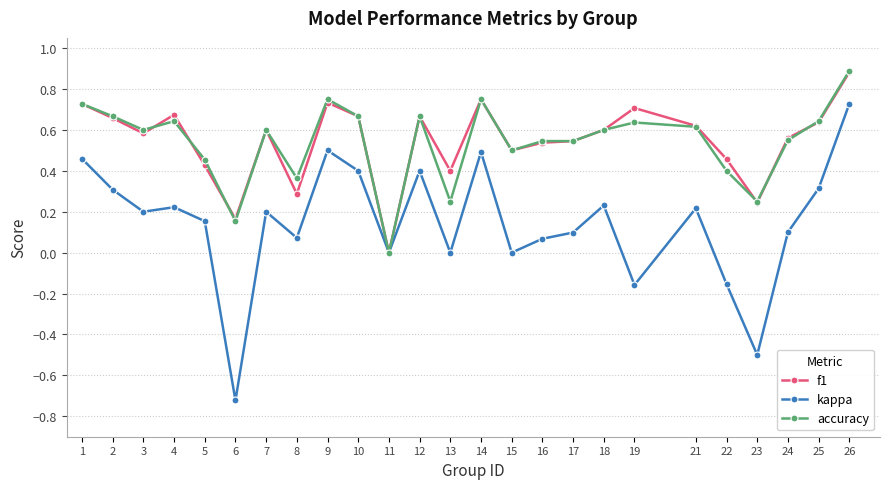

At which category does the chart reach its minimum across all series?

6